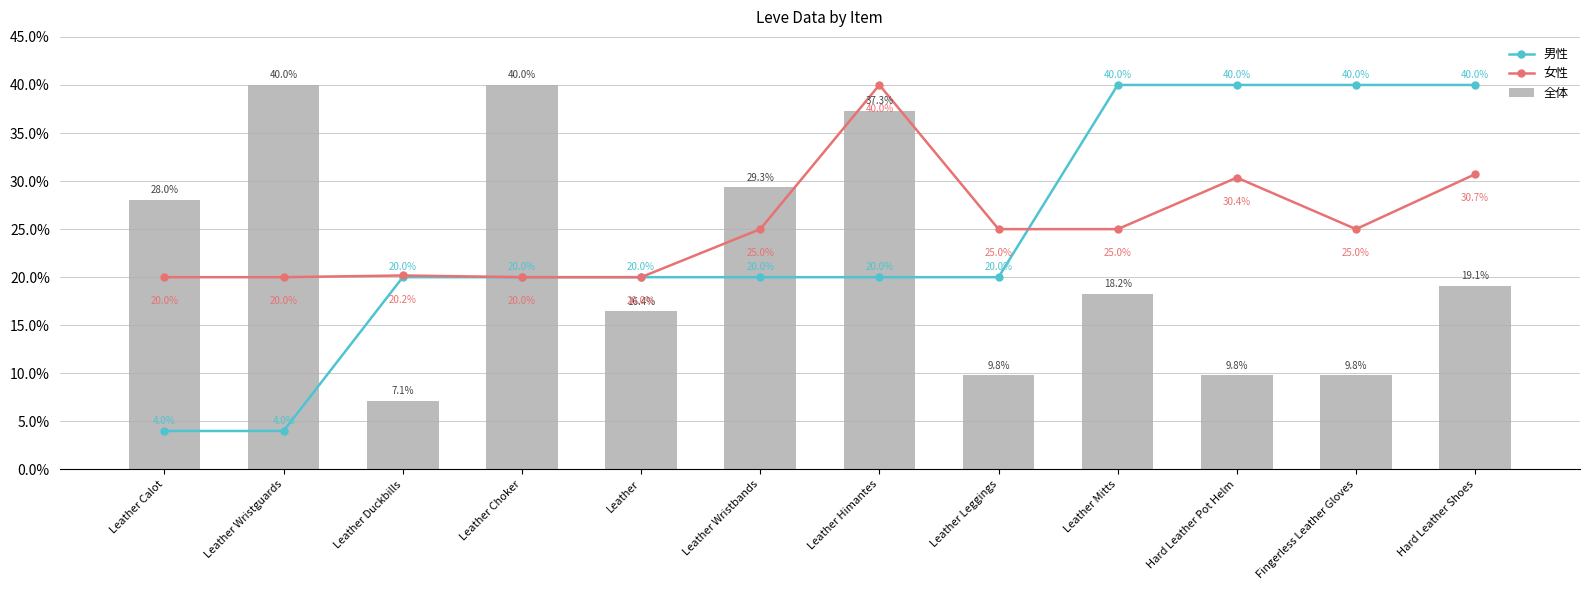

Which series changed the most between Leather Leggings and Leather Mitts?

男性